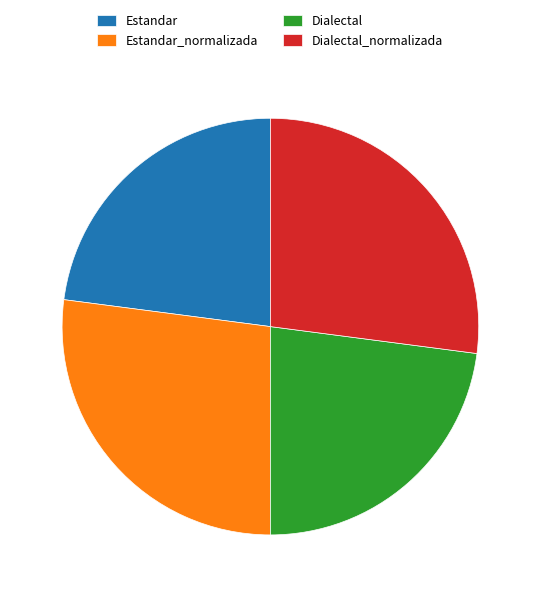

Combined, do Dialectal and Estandar account for over 50%?

No